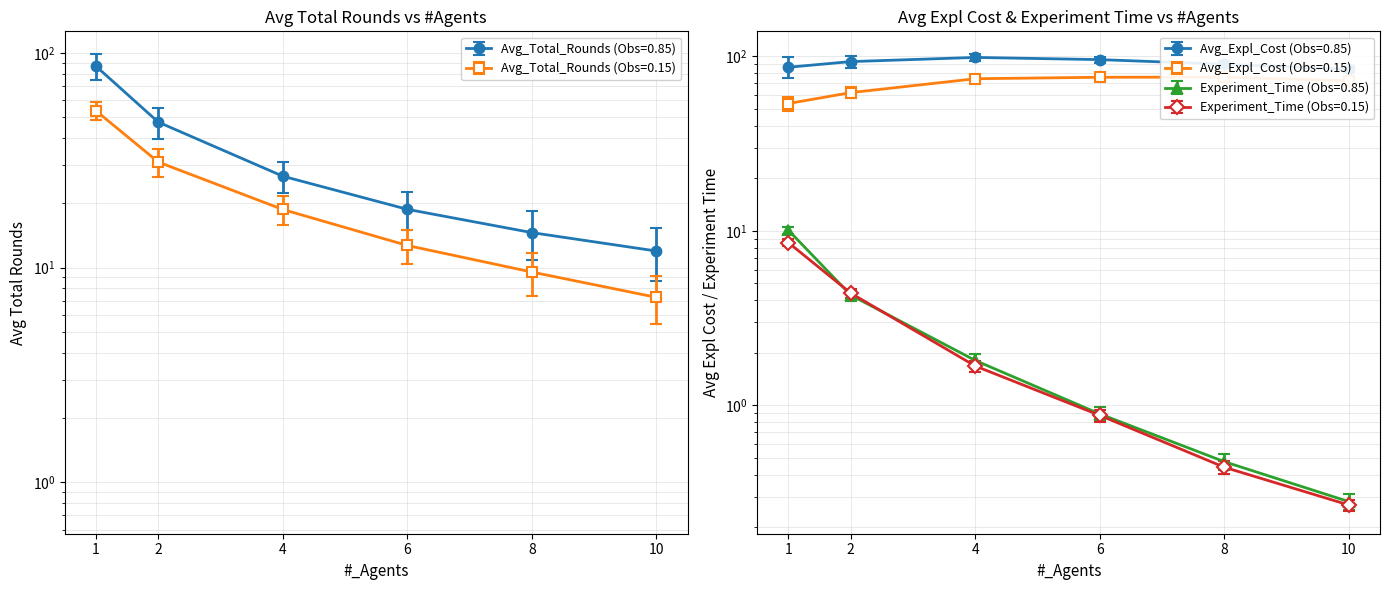

True or false: Avg_Expl_Cost (Obs=0.15) and Experiment_Time (Obs=0.15) intersect in this chart.

False